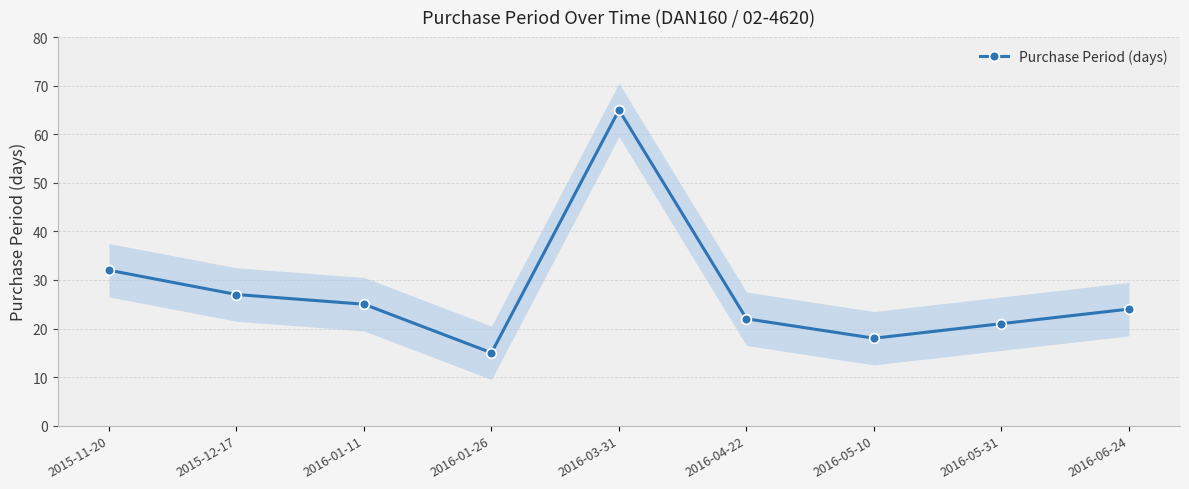

Reading left to right, transcribe all the data shown in this chart.

32	27	25	15	65	22	18	21	24